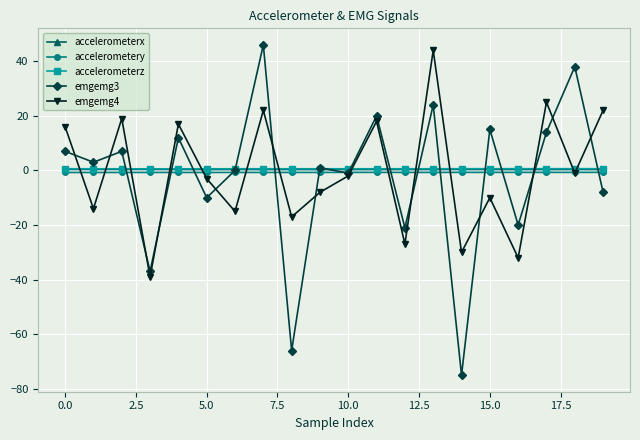

At how many categories does at least one series exceed 30?

3